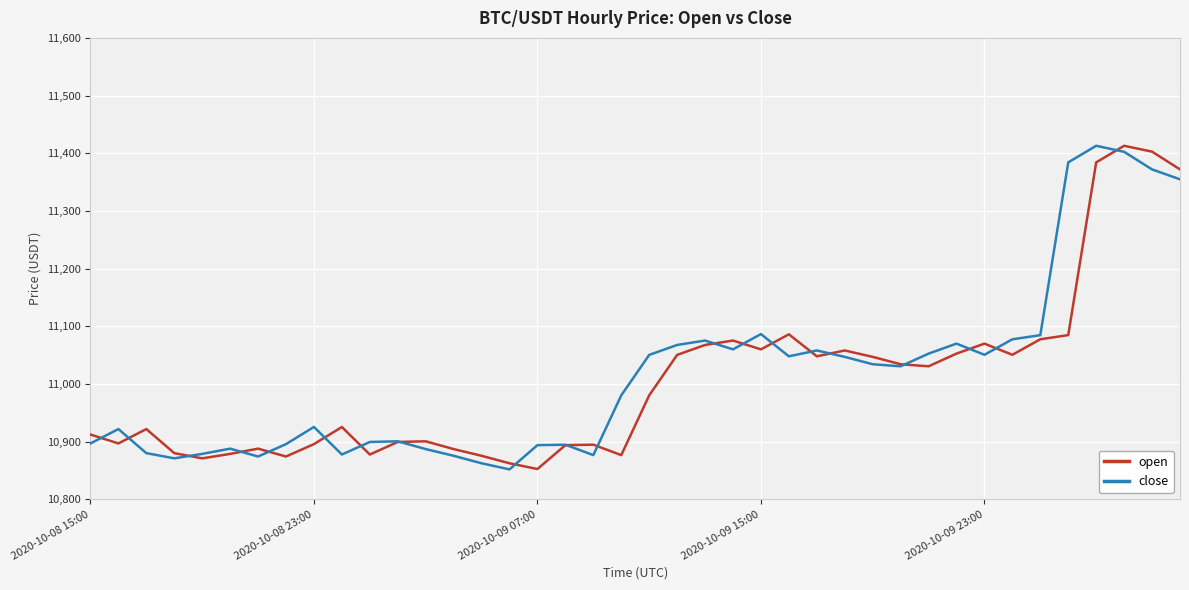

What is the greatest value displayed?

11413.0